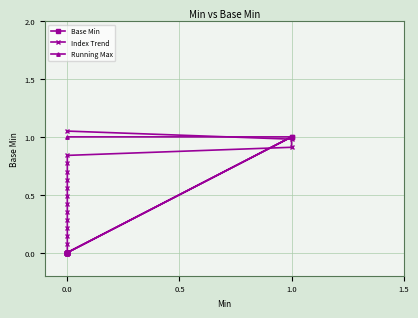

The value of Running Max at 0.0 is 0.0. True or false?

True